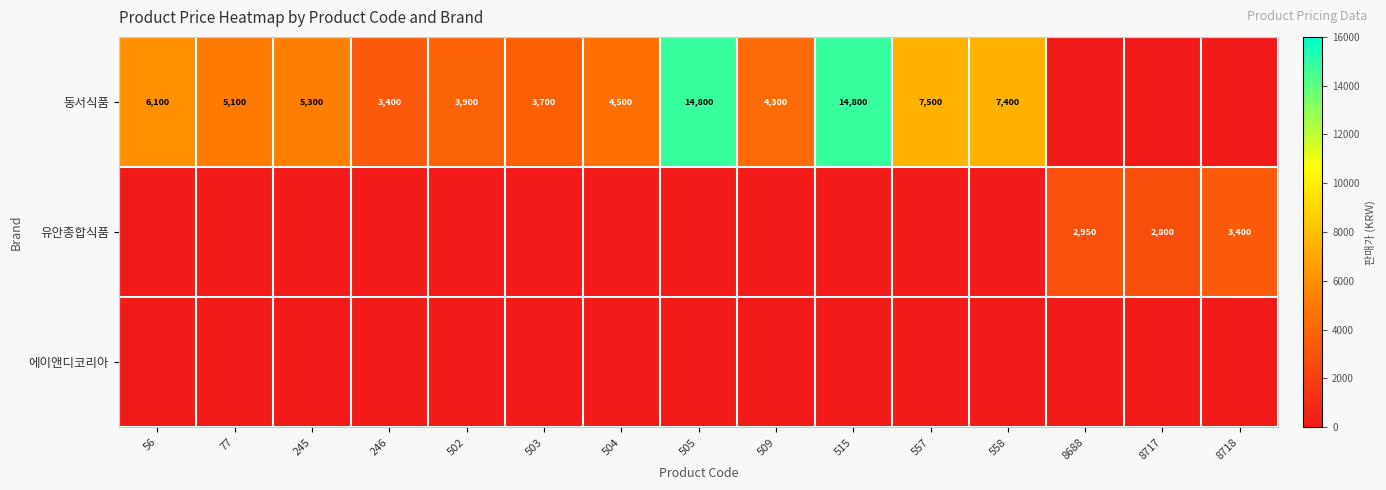

Is it true that 유안종합식품 equals 1281 at 8688?

False